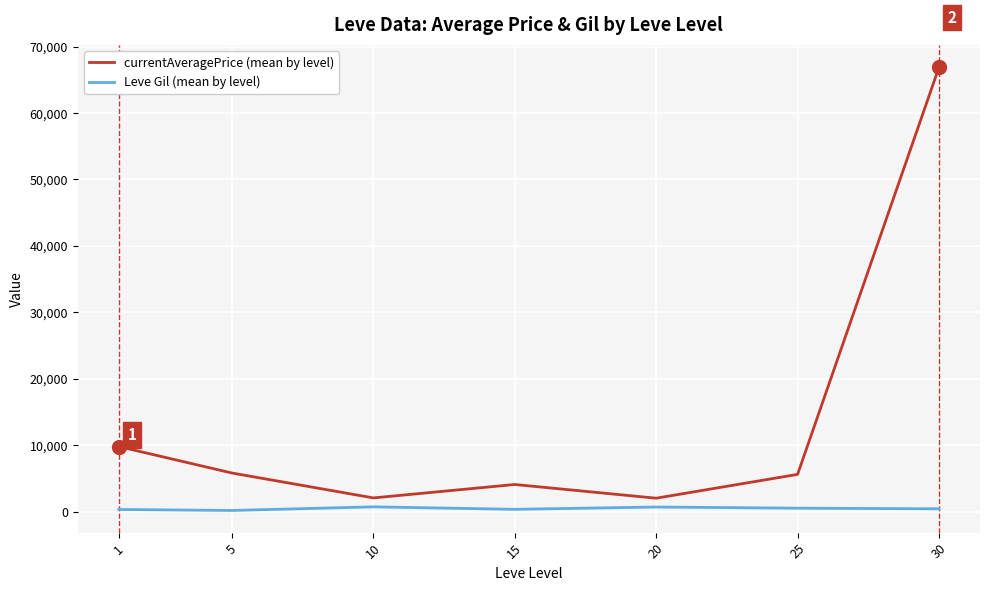

True or false: currentAveragePrice (mean by level) and Leve Gil (mean by level) intersect in this chart.

False